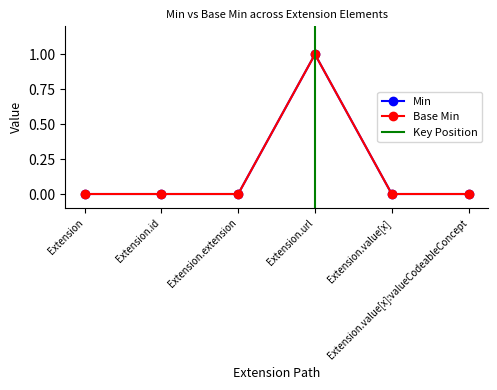

Reading left to right, transcribe all the data shown in this chart.

Min: 0	0	0	1	0	0
Base Min: 0	0	0	1	0	0